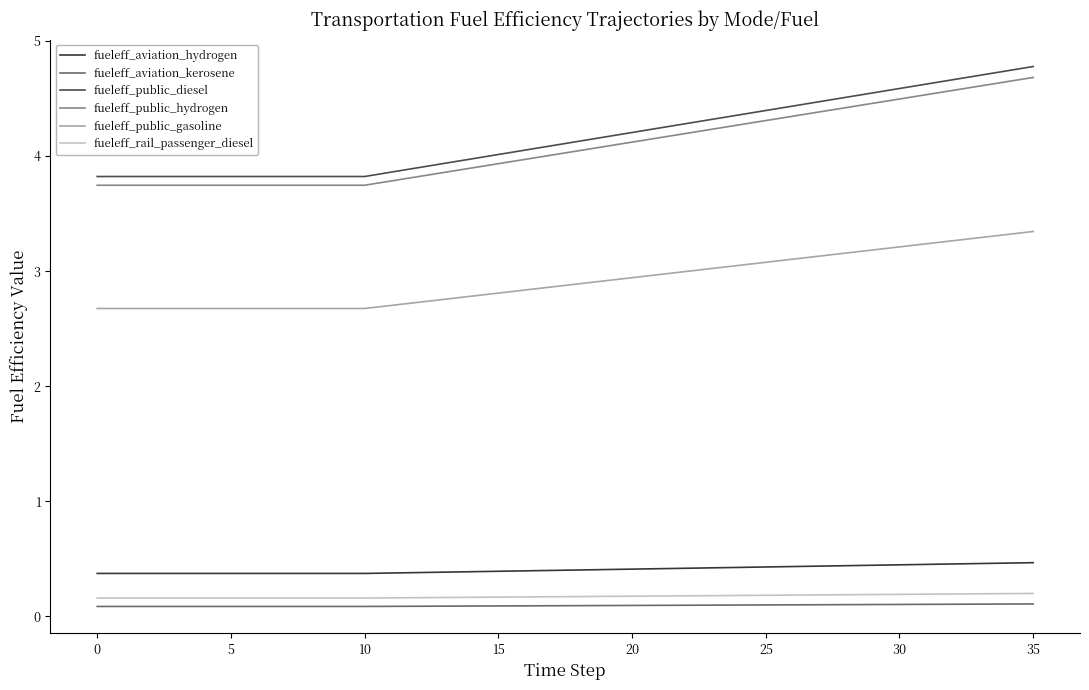

True or false: fueleff_public_gasoline and fueleff_aviation_hydrogen intersect in this chart.

False